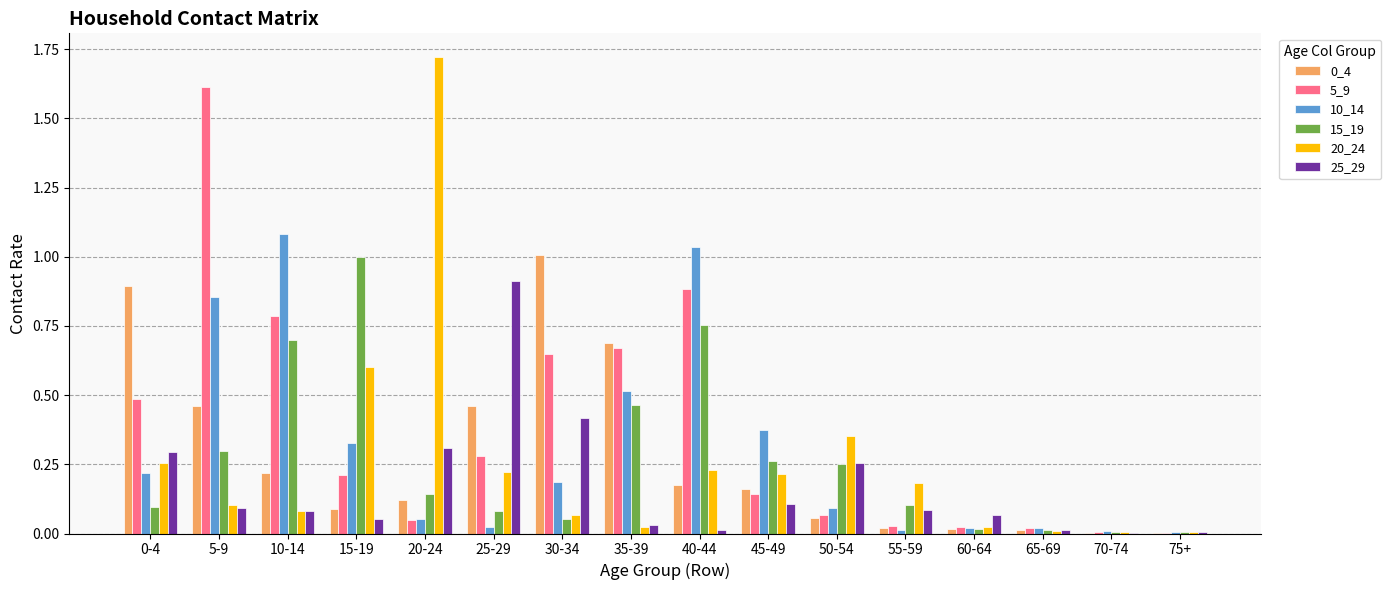

At which label does 25_29 reach its peak?

25-29